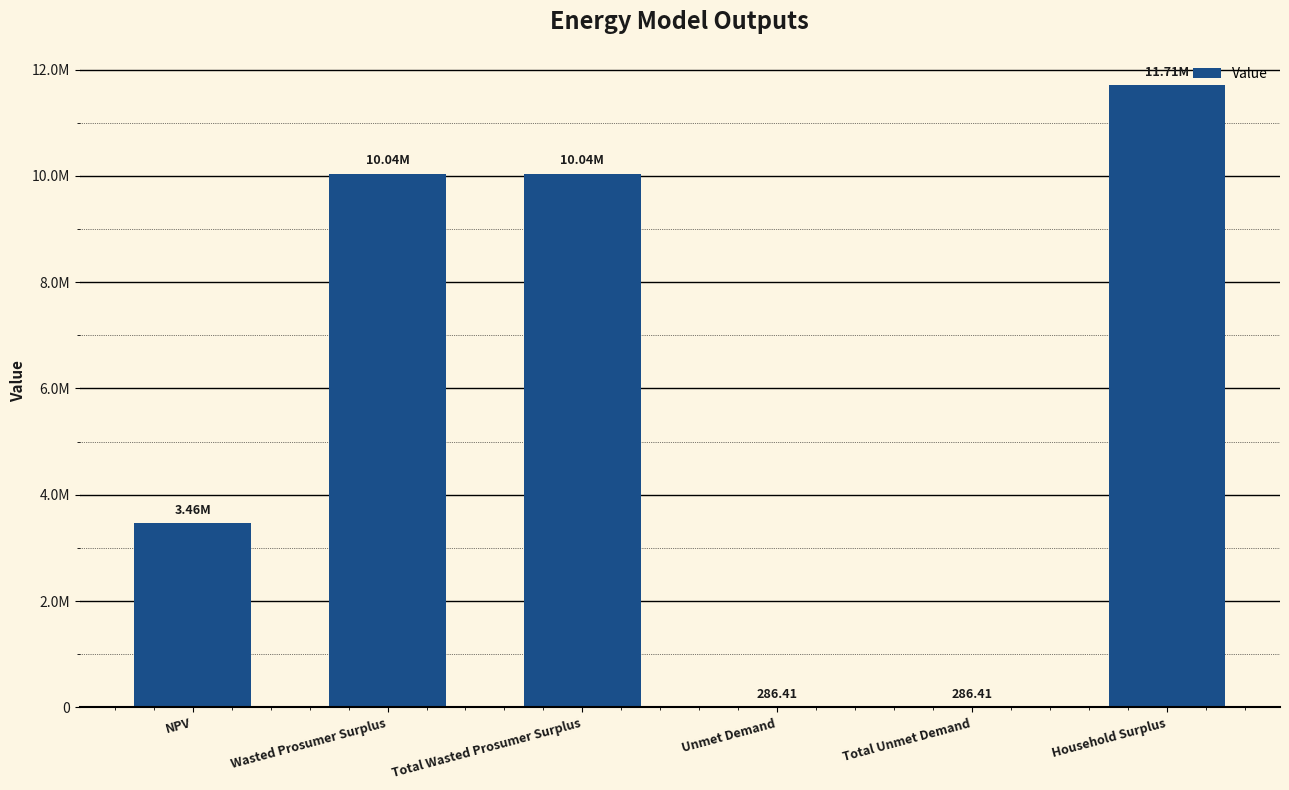

What is the difference between the maximum and minimum values?

11707649.8